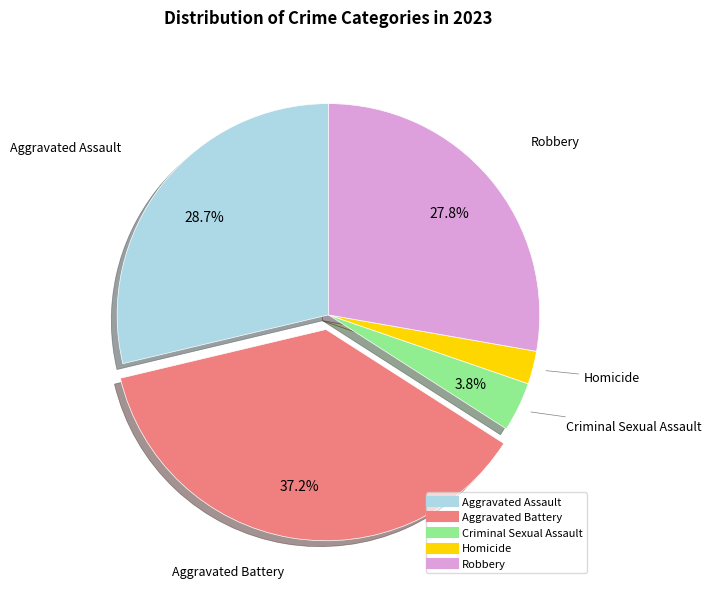

Is there a majority slice in this chart?

No